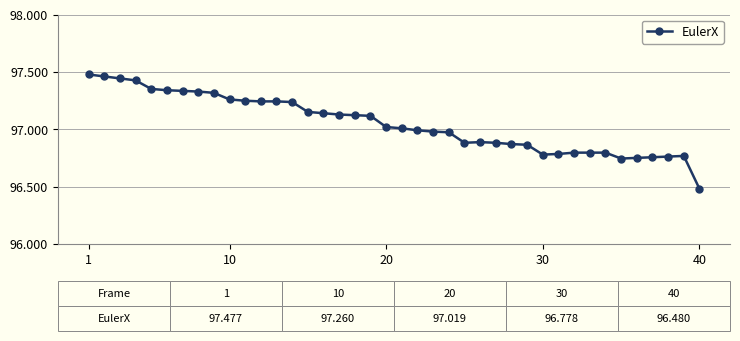

What is the difference between the maximum and minimum values?

1.0